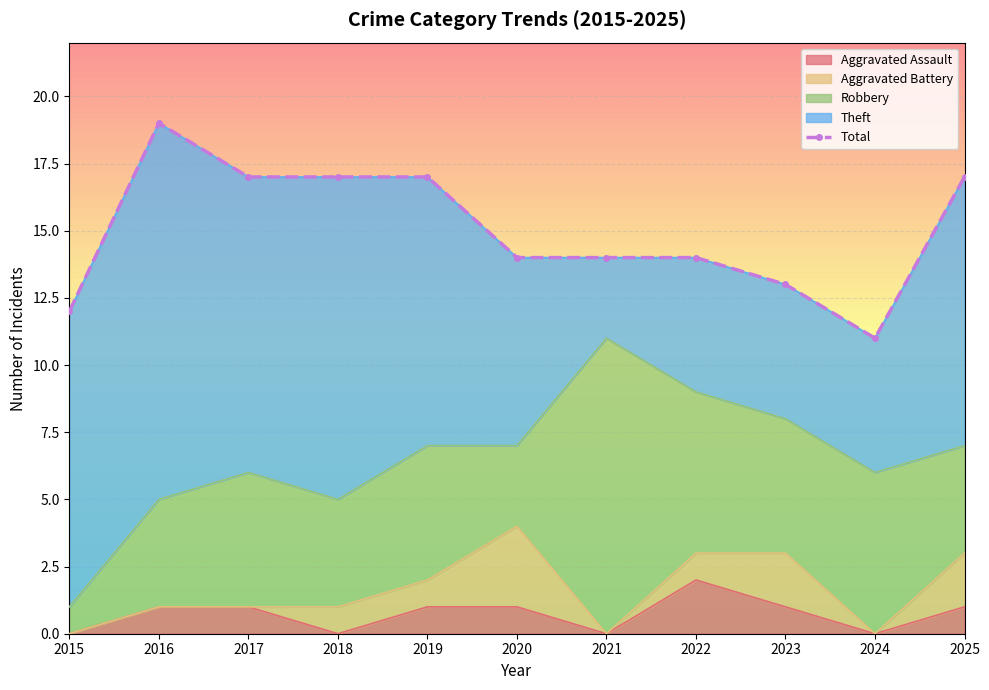

What is the sum of all values?

165